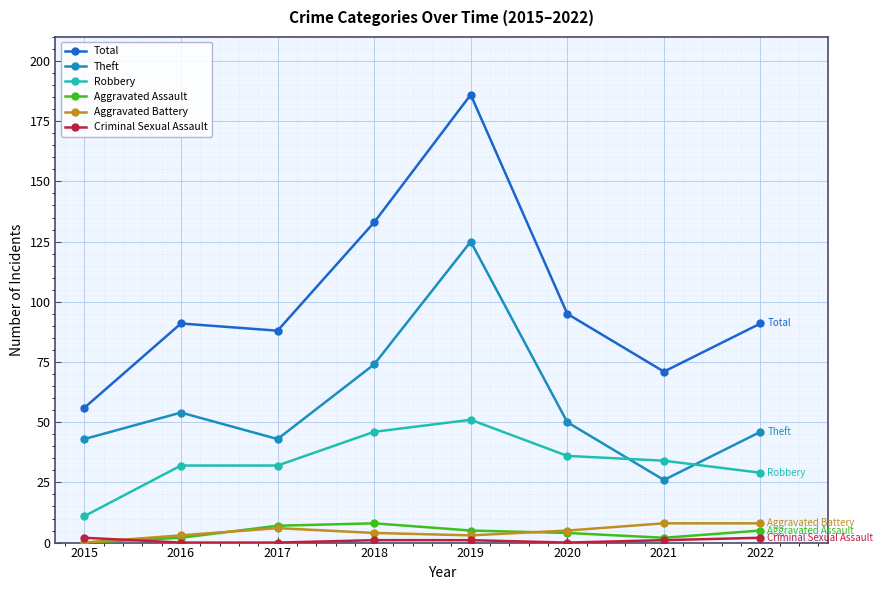

Is the value of Aggravated Battery at 2020 greater than the value of Robbery at 2017?

No